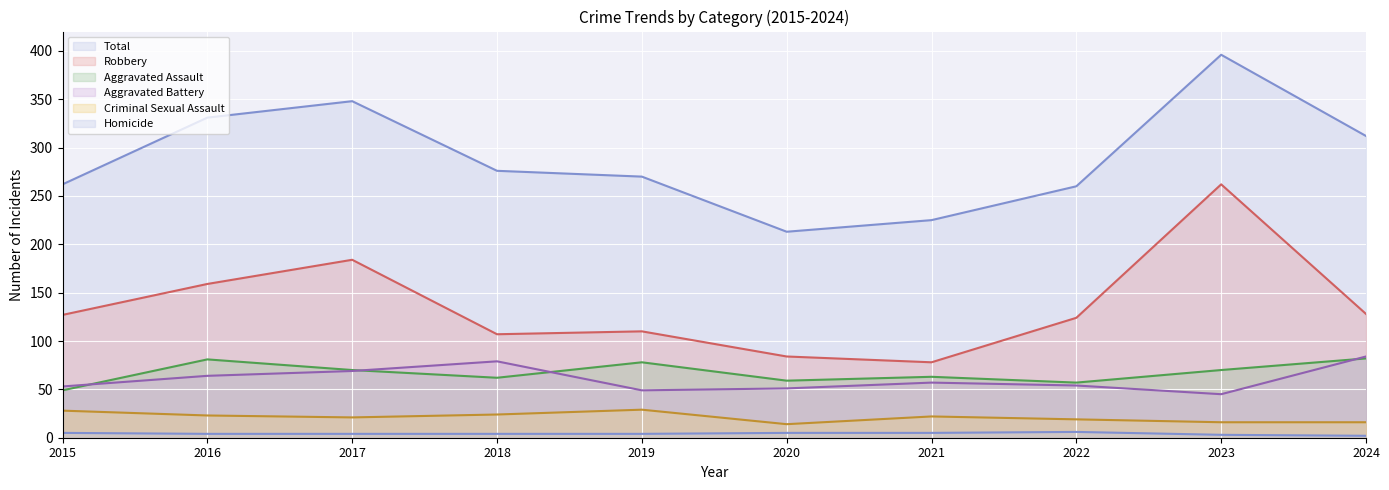

Reading left to right, what are all the values shown in this chart?

Total (line): 2015=262	2016=331	2017=348	2018=276	2019=270	2020=213	2021=225	2022=260	2023=396	2024=312
Robbery (line): 2015=127	2016=159	2017=184	2018=107	2019=110	2020=84	2021=78	2022=124	2023=262	2024=128
Aggravated Assault (line): 2015=49	2016=81	2017=70	2018=62	2019=78	2020=59	2021=63	2022=57	2023=70	2024=82
Aggravated Battery (line): 2015=53	2016=64	2017=69	2018=79	2019=49	2020=51	2021=57	2022=54	2023=45	2024=84
Criminal Sexual Assault (line): 2015=28	2016=23	2017=21	2018=24	2019=29	2020=14	2021=22	2022=19	2023=16	2024=16
Homicide (line): 2015=5	2016=4	2017=4	2018=4	2019=4	2020=5	2021=5	2022=6	2023=3	2024=2